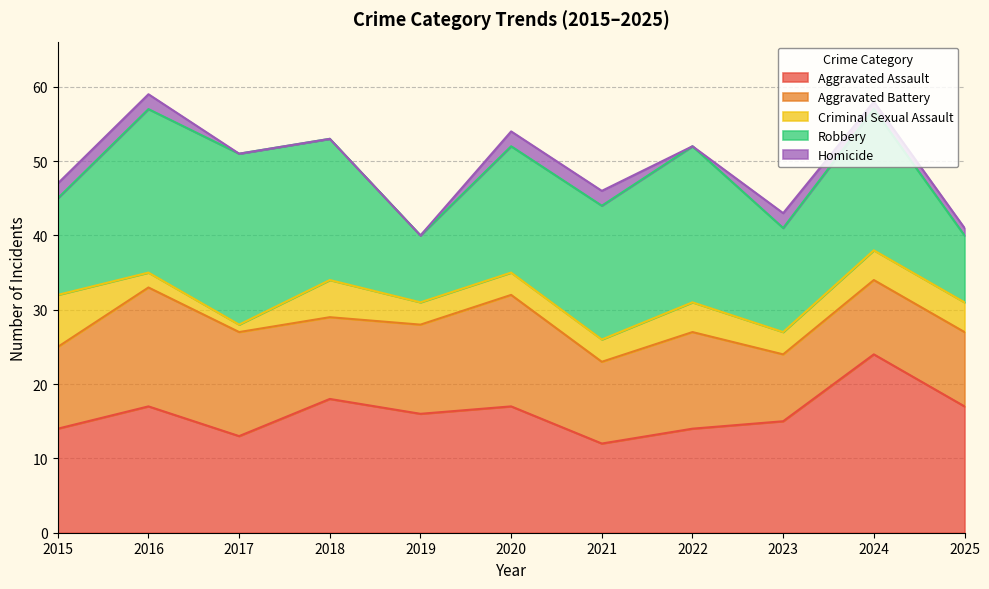

What is the total value across all series at 2021?

46